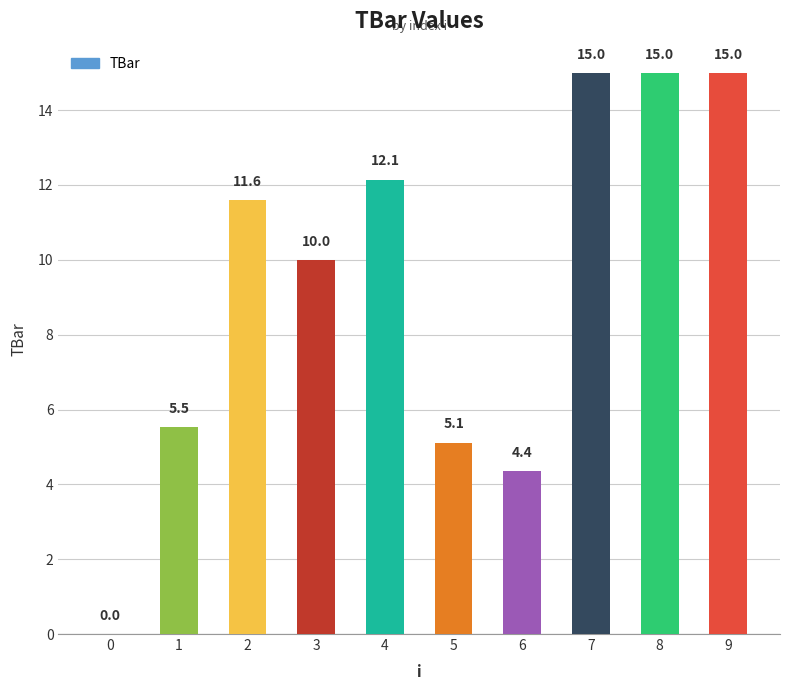

What is the greatest value displayed?

15.0